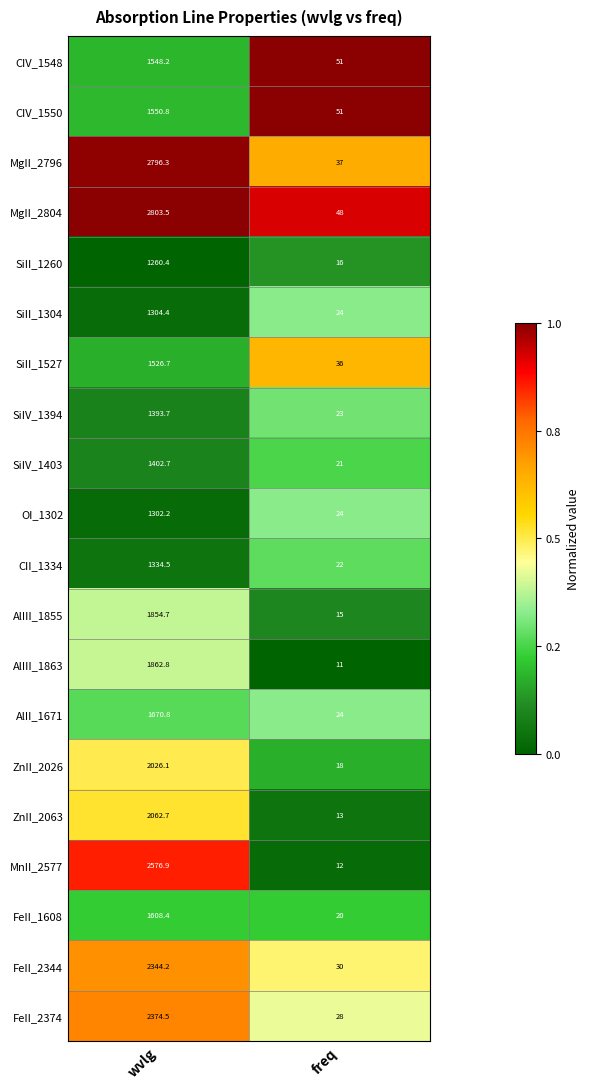

What is the greatest value displayed?

2803.5